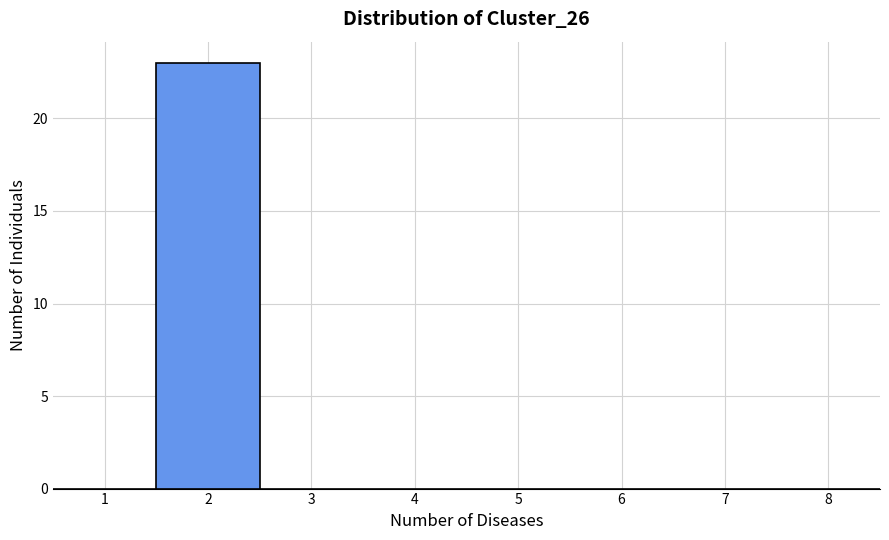

Reading left to right, list every bar in this chart as the range it spans on the x-axis followed by its height. The values are not printed on the chart, so give them approximately, as read against the axis.

0.5 to 1.5: 0
1.5 to 2.5: 23
2.5 to 3.5: 0
3.5 to 4.5: 0
4.5 to 5.5: 0
5.5 to 6.5: 0
6.5 to 7.5: 0
7.5 to 8.5: 0